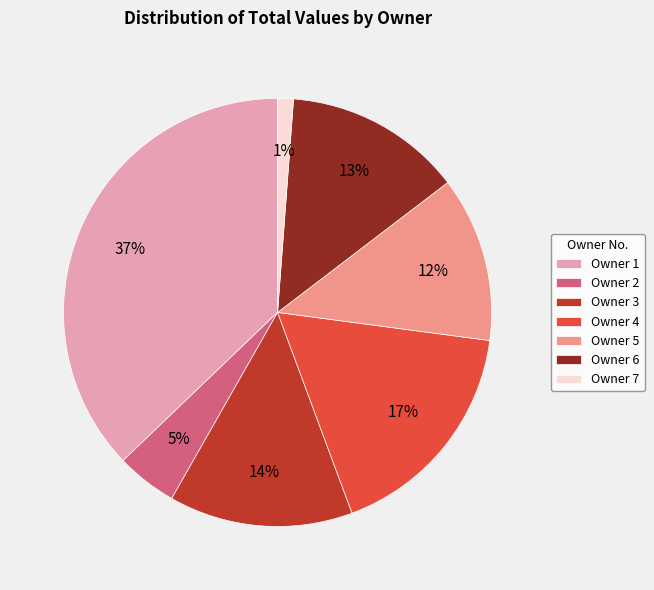

Count the number of slices in the pie.

7